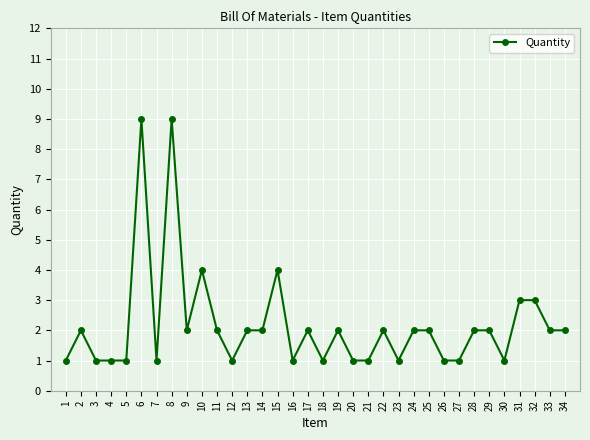

Between 32 and 13, which is larger?

32